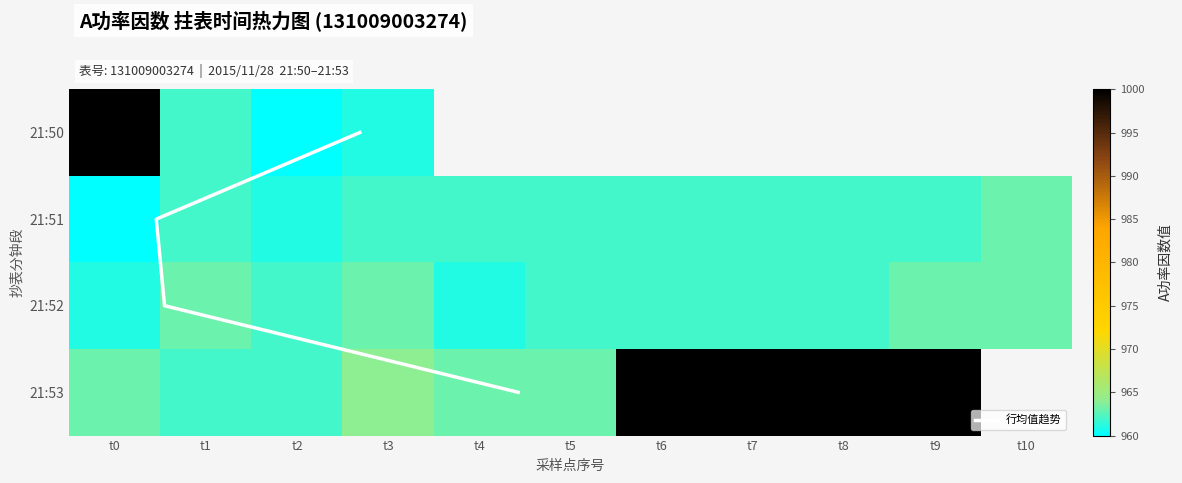

What is the highest value of the 21:52 series?

963